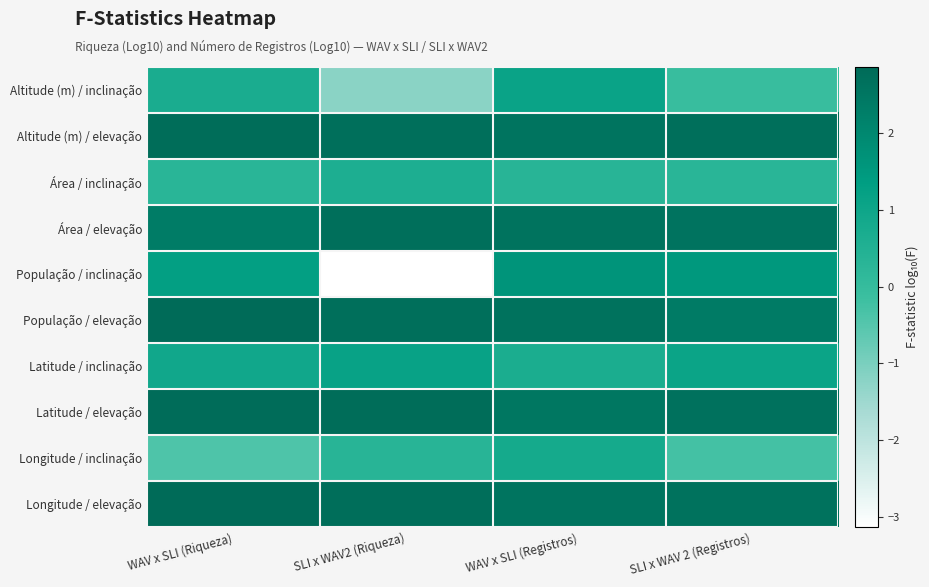

Count the number of data series in this chart.

10